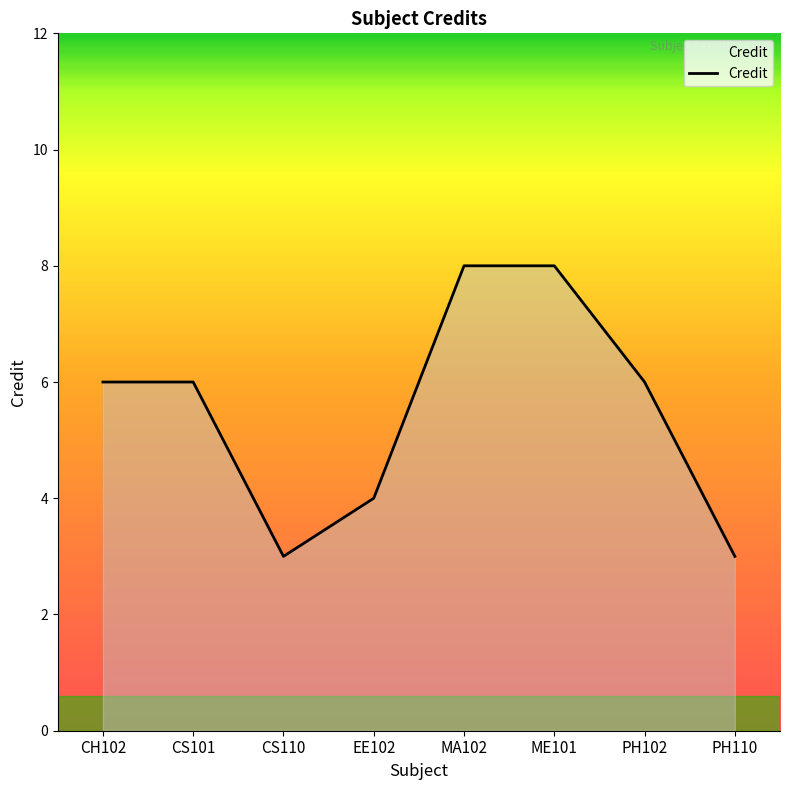

Does the chart have visible grid lines?

No